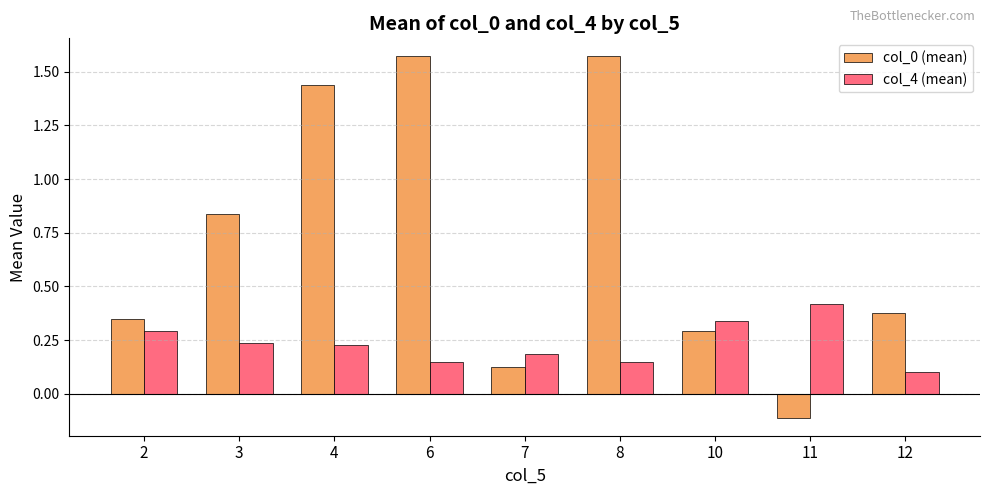

What is the average value of the col_0 (mean) series?

0.7